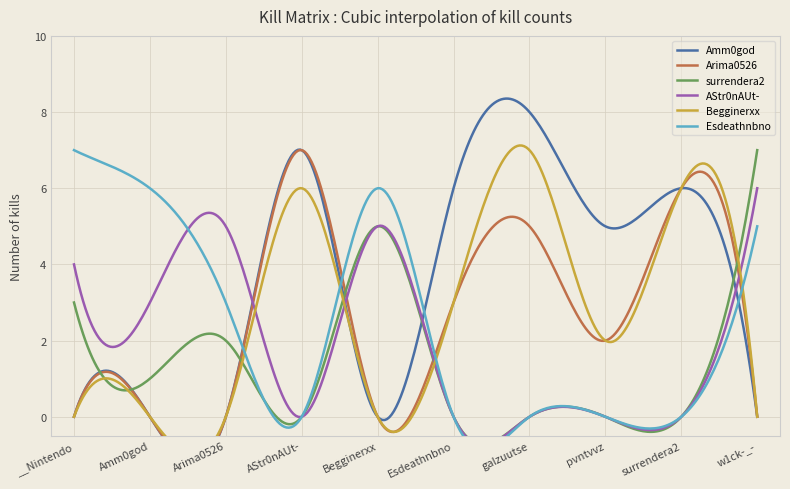

How many values in surrendera2 are above zero?

5